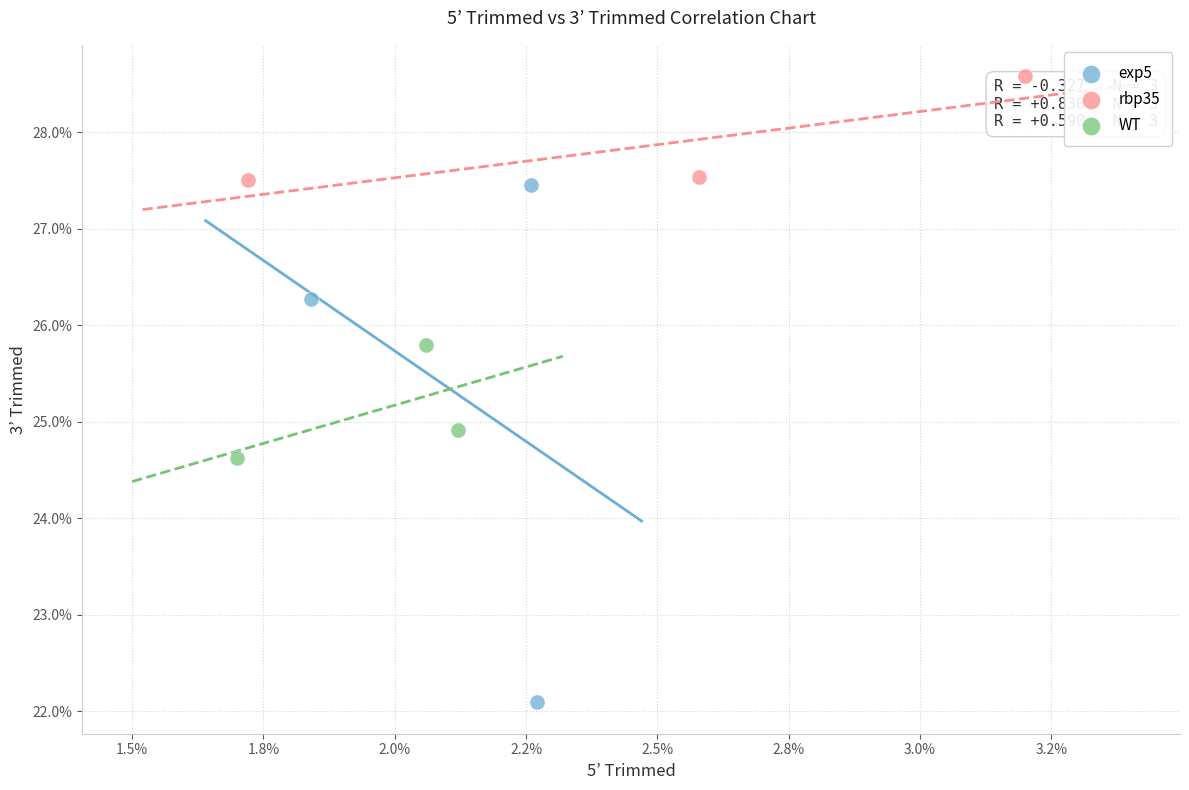

What are all the series names shown in the legend?

exp5, rbp35, WT